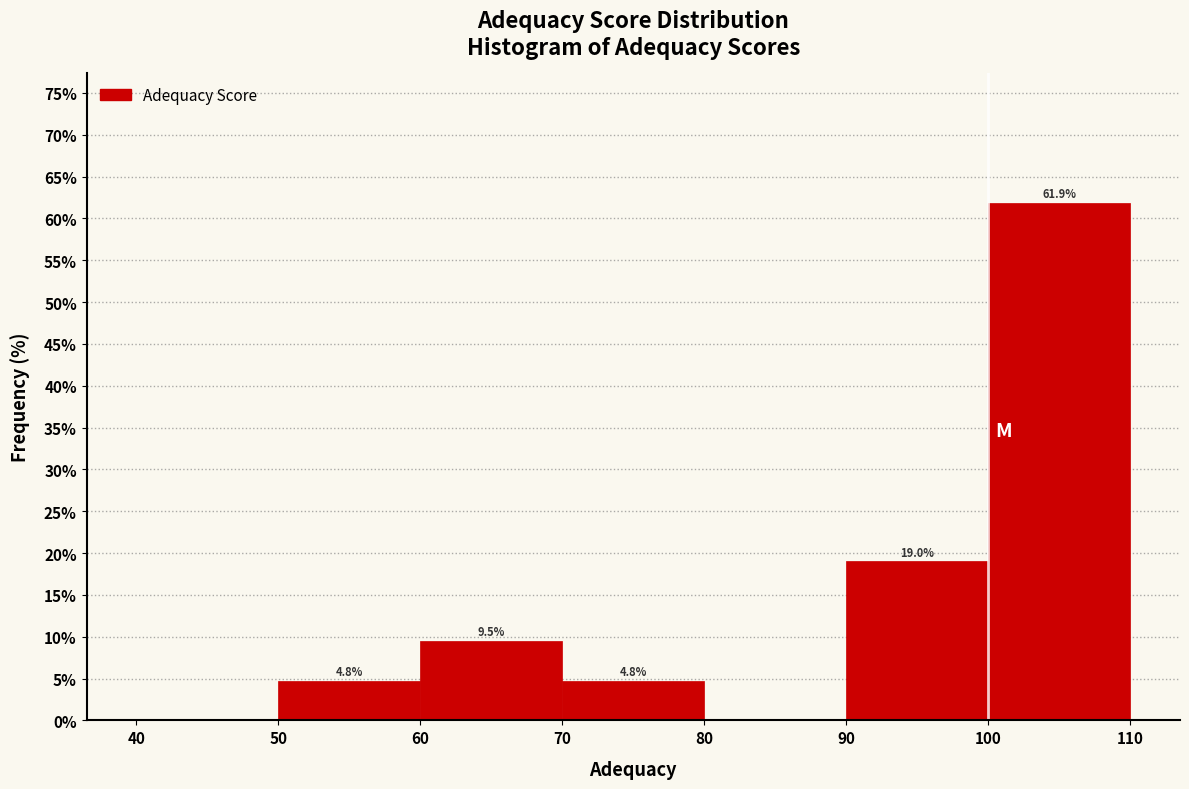

Over which range of the x-axis is the bar tallest?

100 to 110